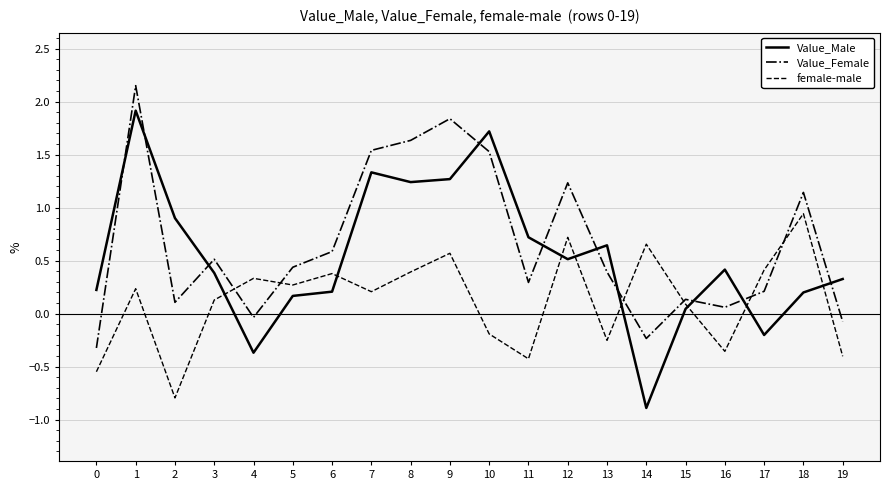

Which series has the widest spread of values?

Value_Male